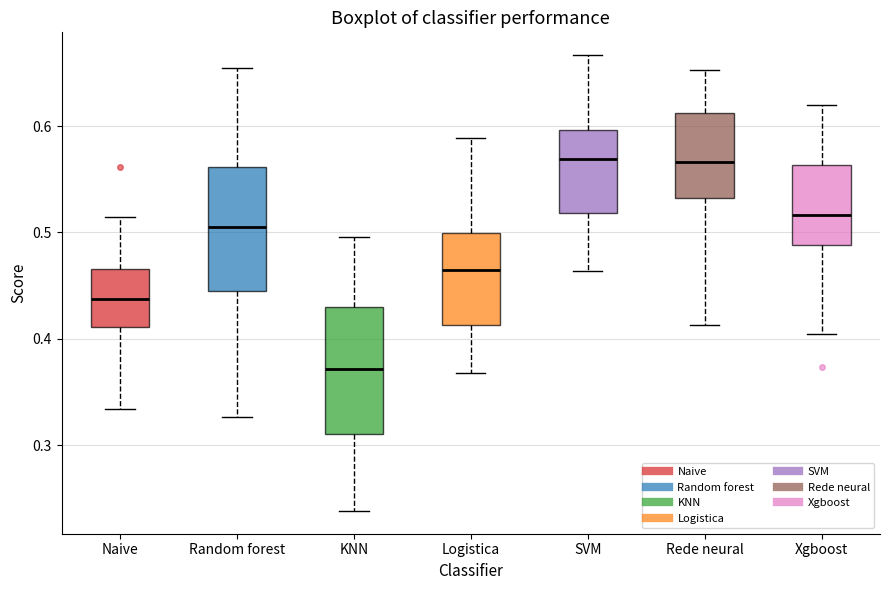

Where is the lower edge of the box for Rede neural on the y-axis? The values are not printed on the chart, so give them approximately, as read against the axis.

0.53